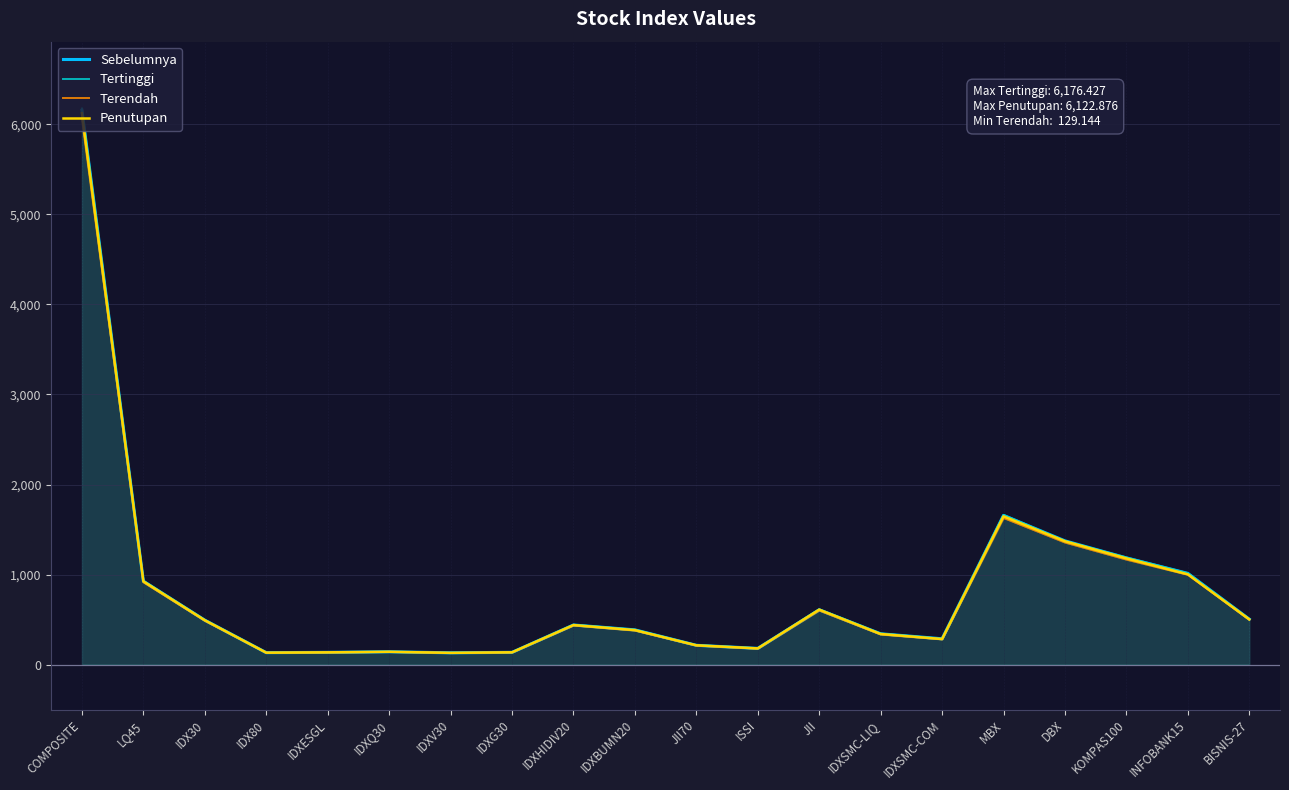

What is the value of the Tertinggi point at the 17th from the left?

1373.7